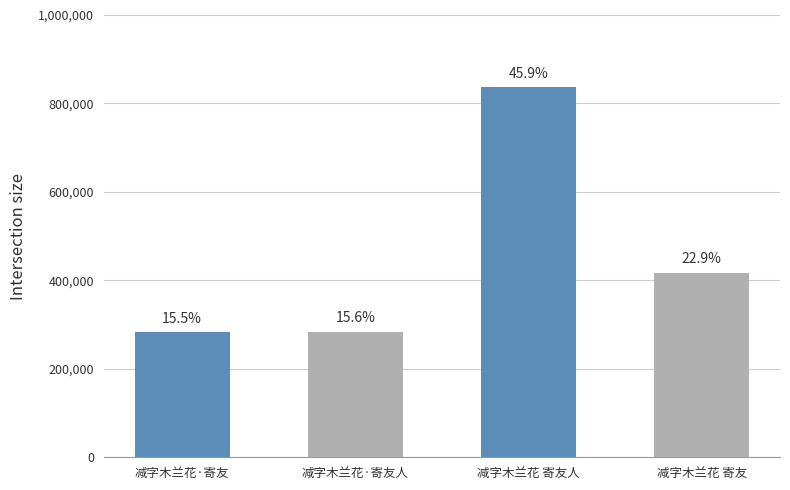

What is the change in value from 减字木兰花·寄友人 to 减字木兰花 寄友?

+133344